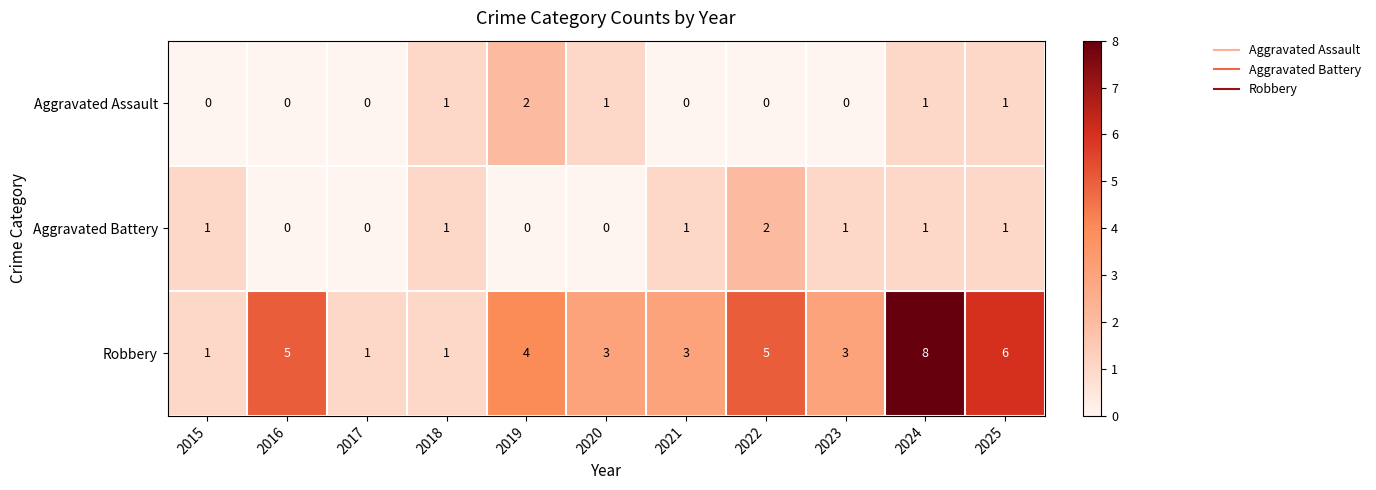

Count the Aggravated Assault values in the range 0 to 1.

10